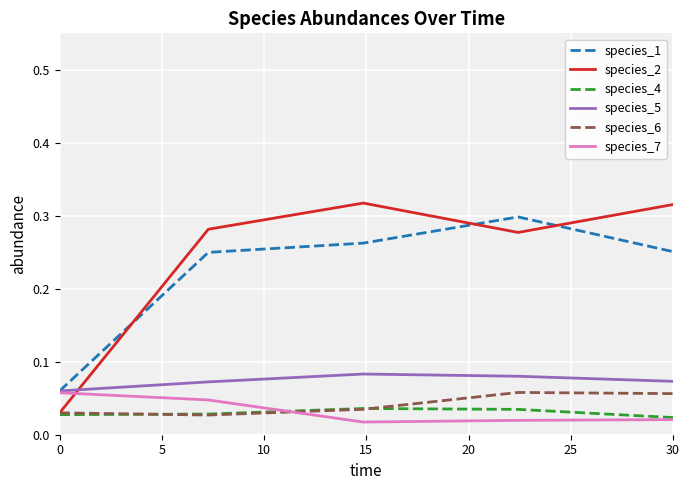

At how many categories does at least one series exceed 0?

5